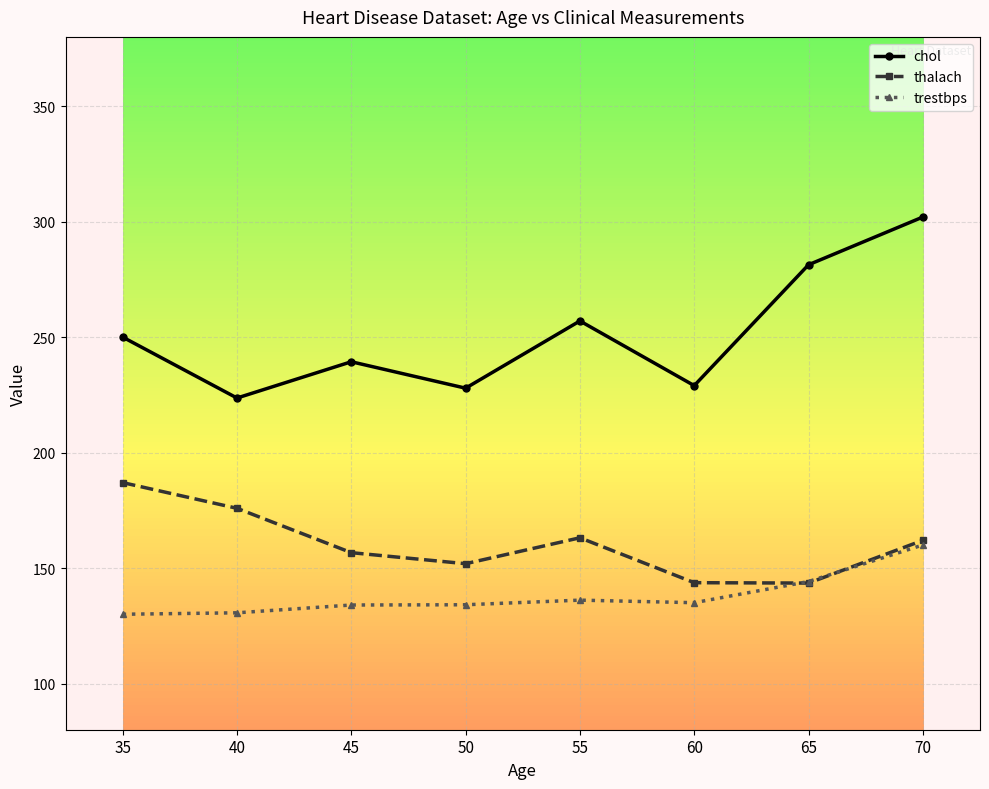

At how many categories does at least one series exceed 165?

8